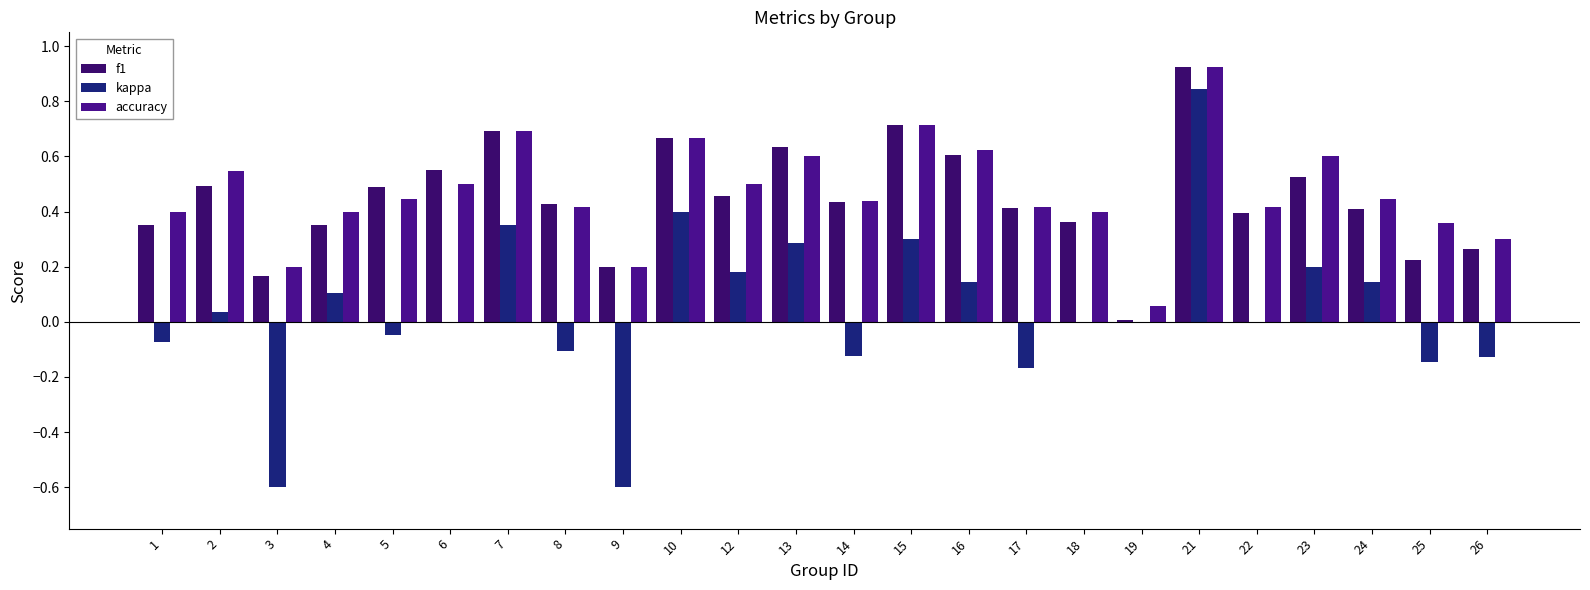

Count the number of data series in this chart.

3